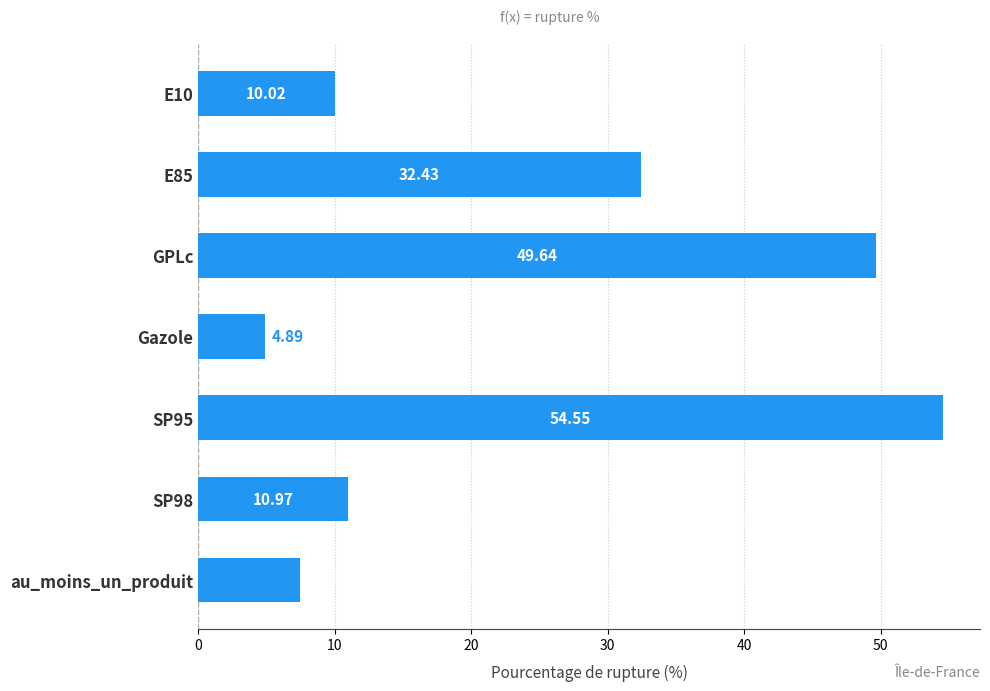

How many bars are there in total?

7